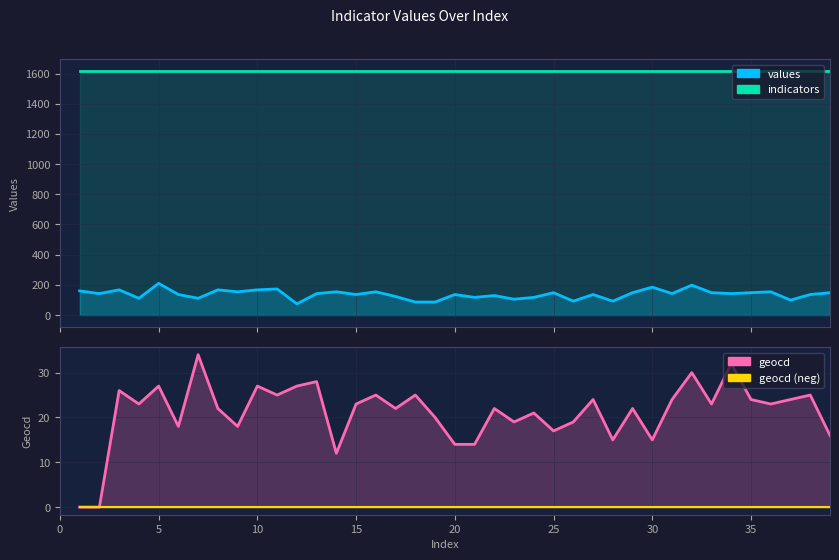

How many data points in geocd are above 23?

16